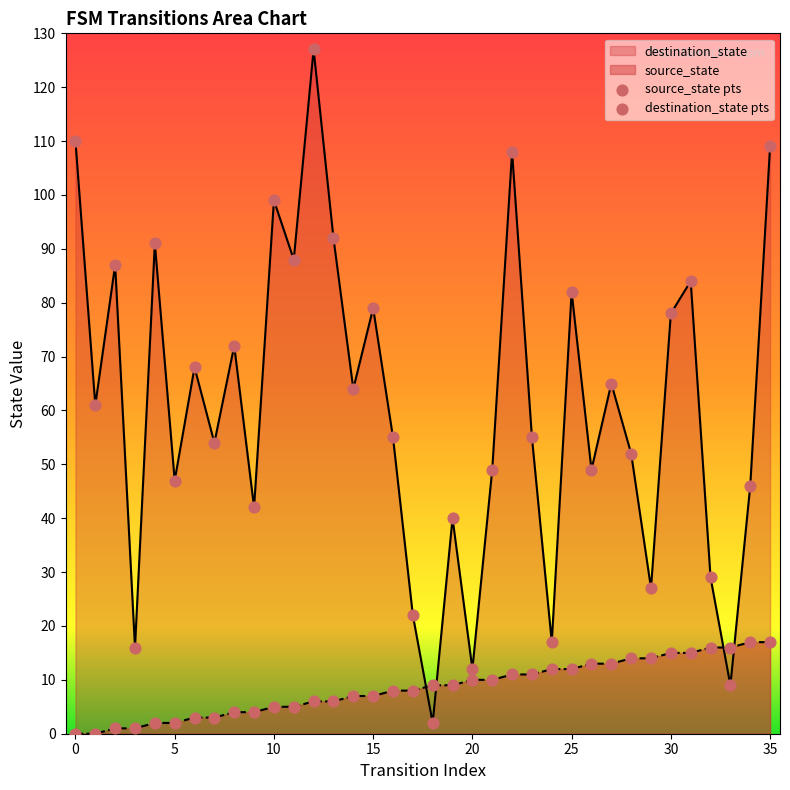

Which series contains the lowest Y value?

source_state pts